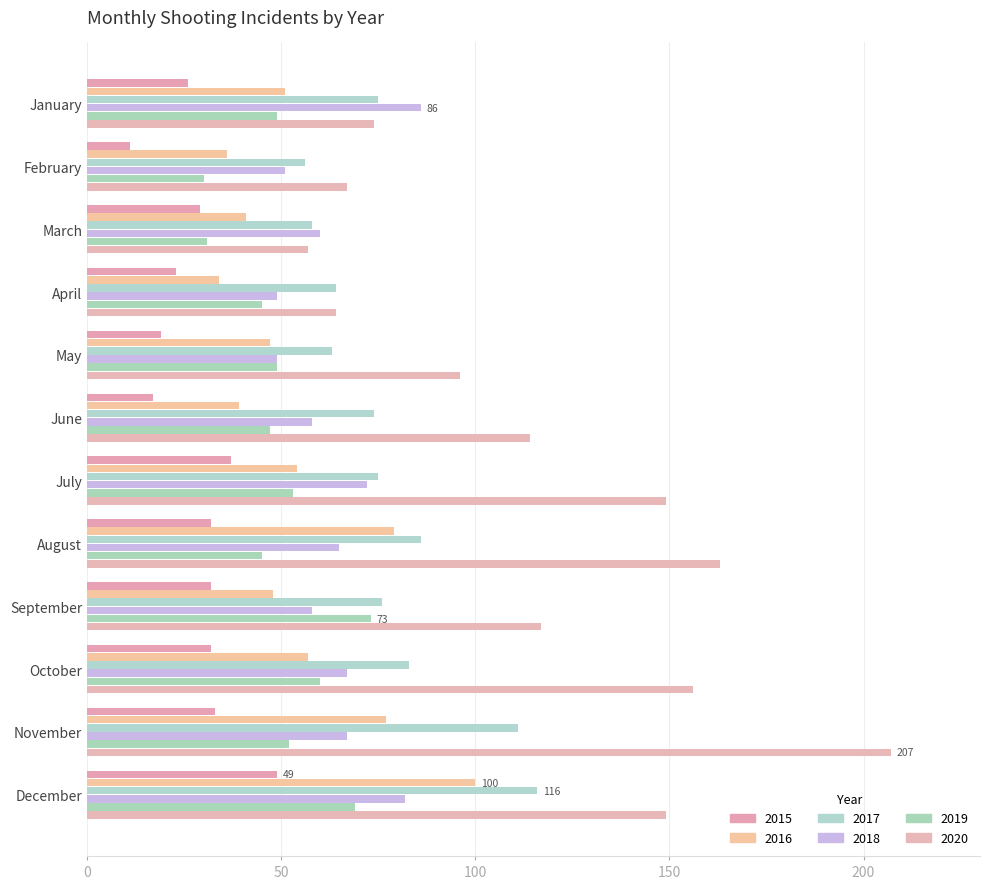

At June, list the series in order from smallest to largest.

2015, 2016, 2019, 2018, 2017, 2020